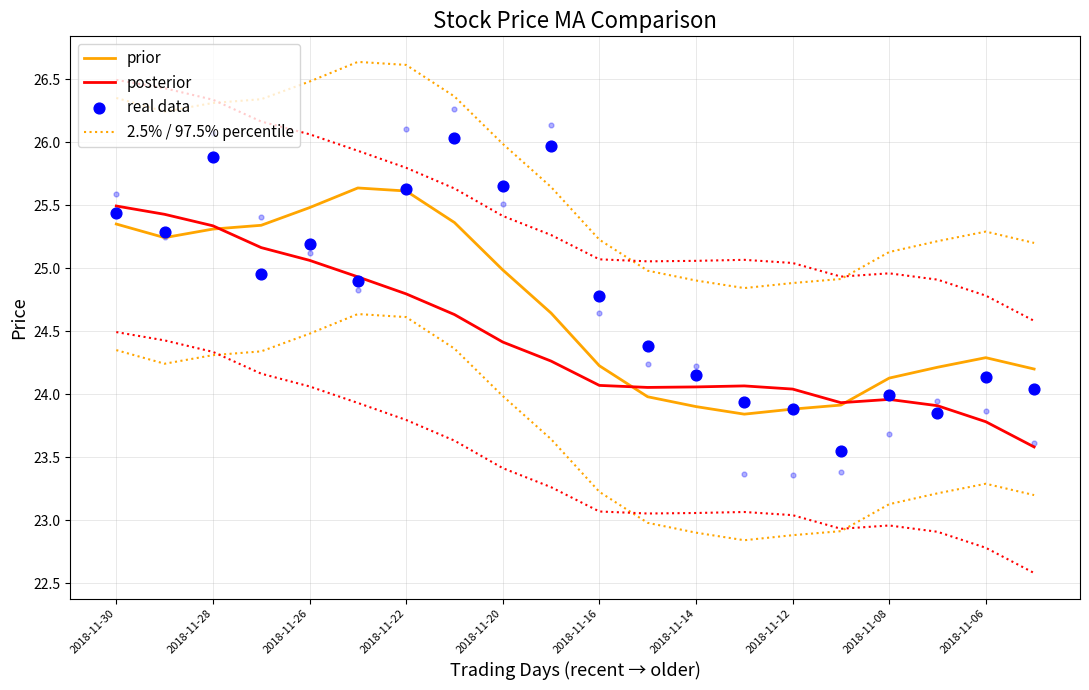

Which series reaches the maximum Y coordinate?

2.5% / 97.5% percentile